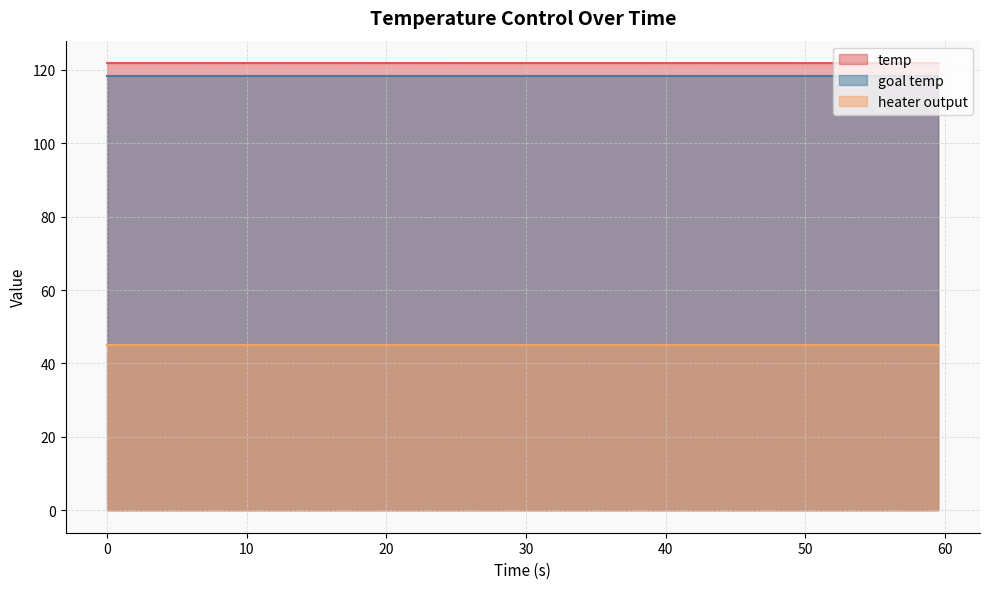

How many lines are shown in the chart?

3